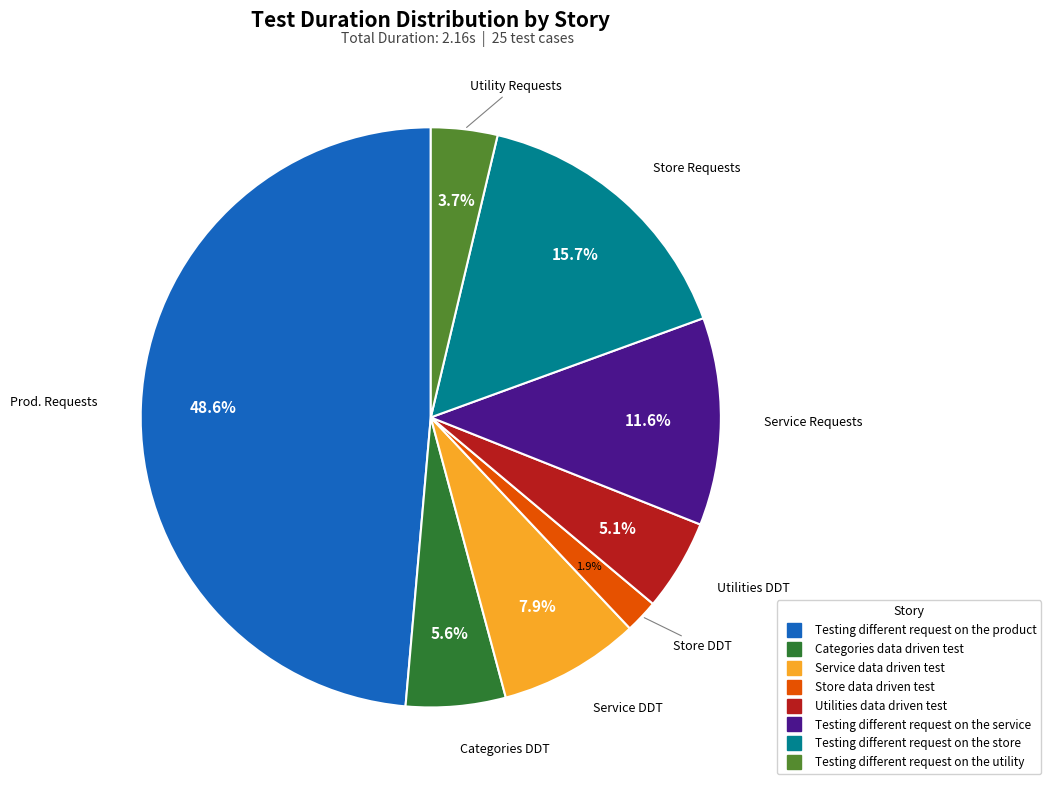

How much of the chart is everything except Store data driven test?

98.1%